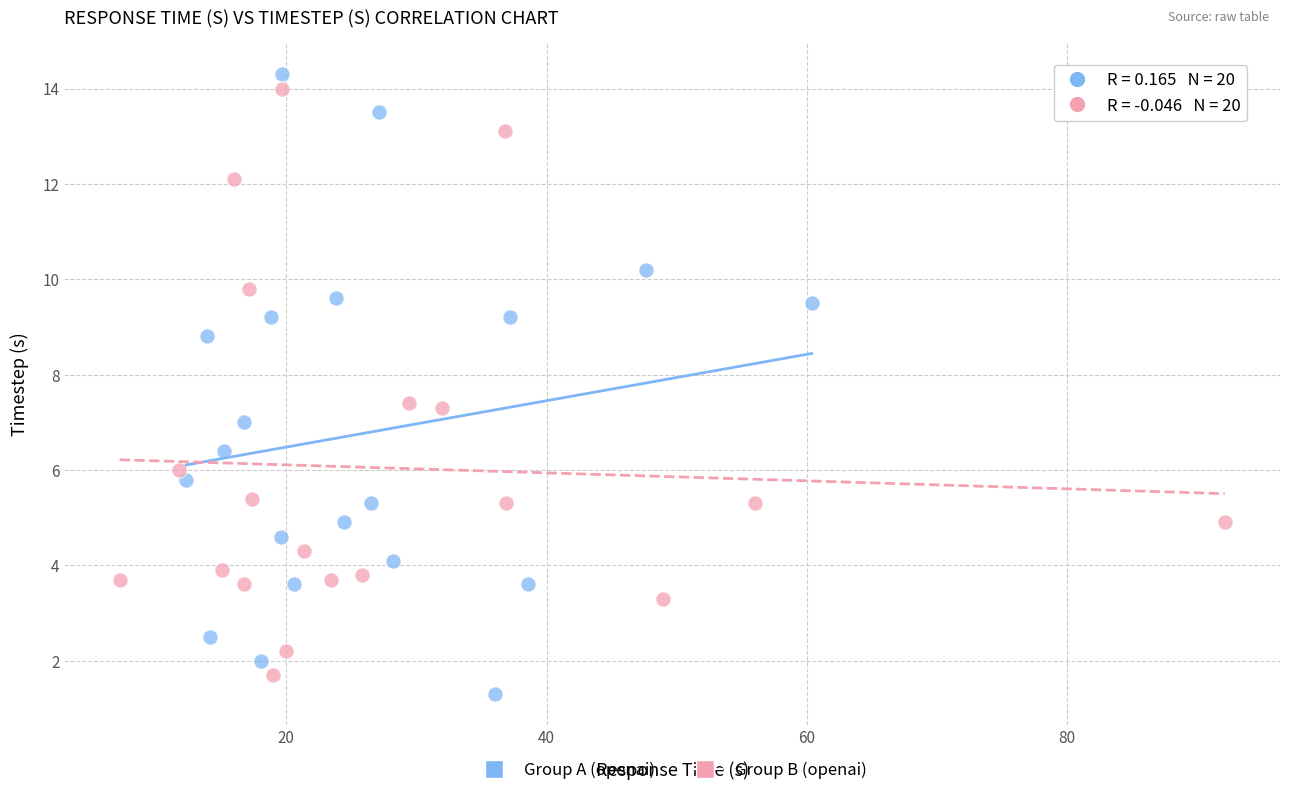

Which series has the largest Y range (max minus min)?

Group A (openai)